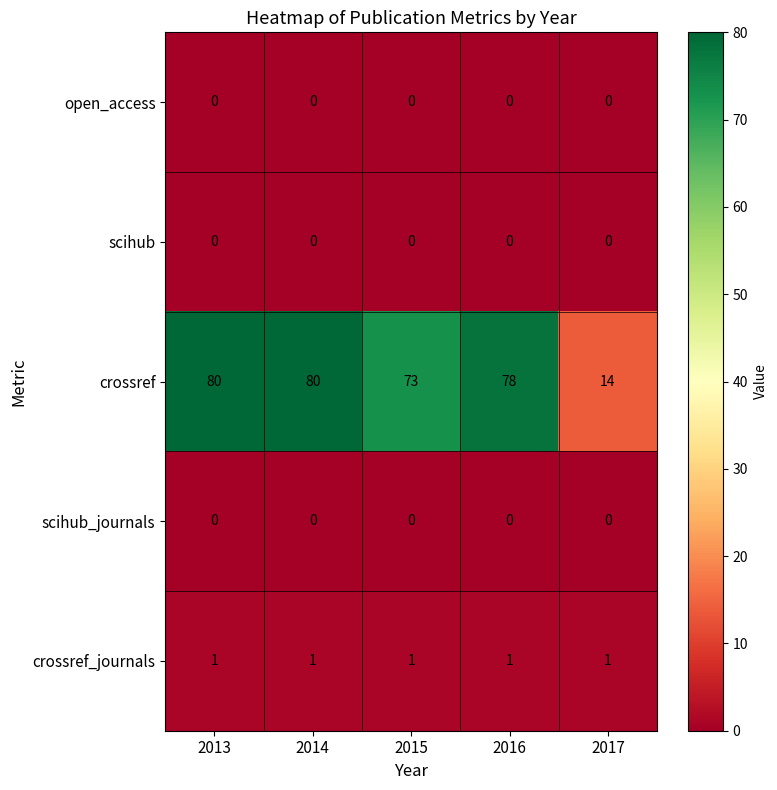

Which series has the largest total across all categories?

crossref